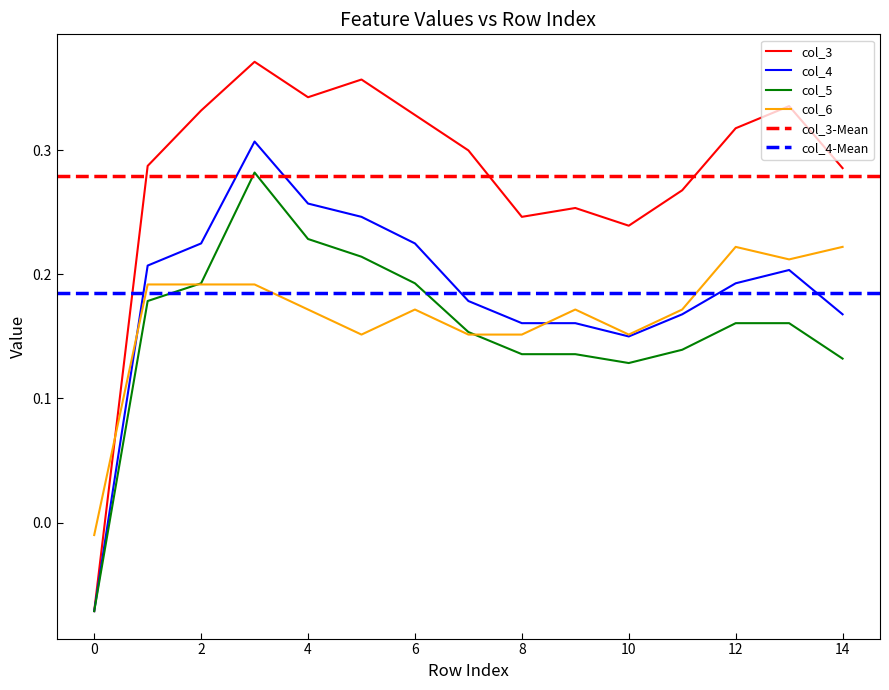

Is it true that col_4 equals 0.1 at 2?

False